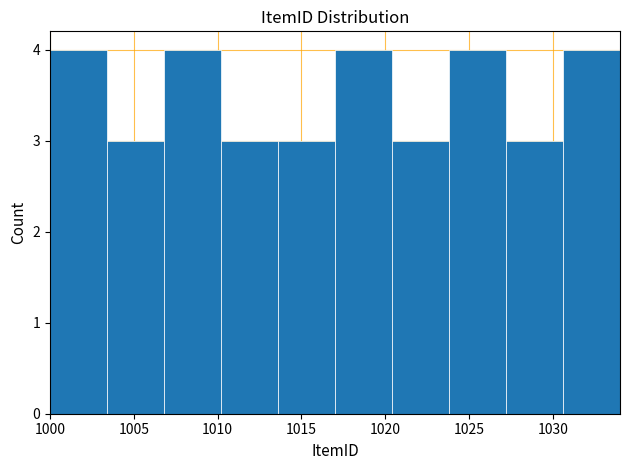

What is the height of the bar covering 1027.2 to 1030.6 on the x-axis? Neither the bar edges nor the heights are printed on the chart, so give them approximately, as read against the axes.

3